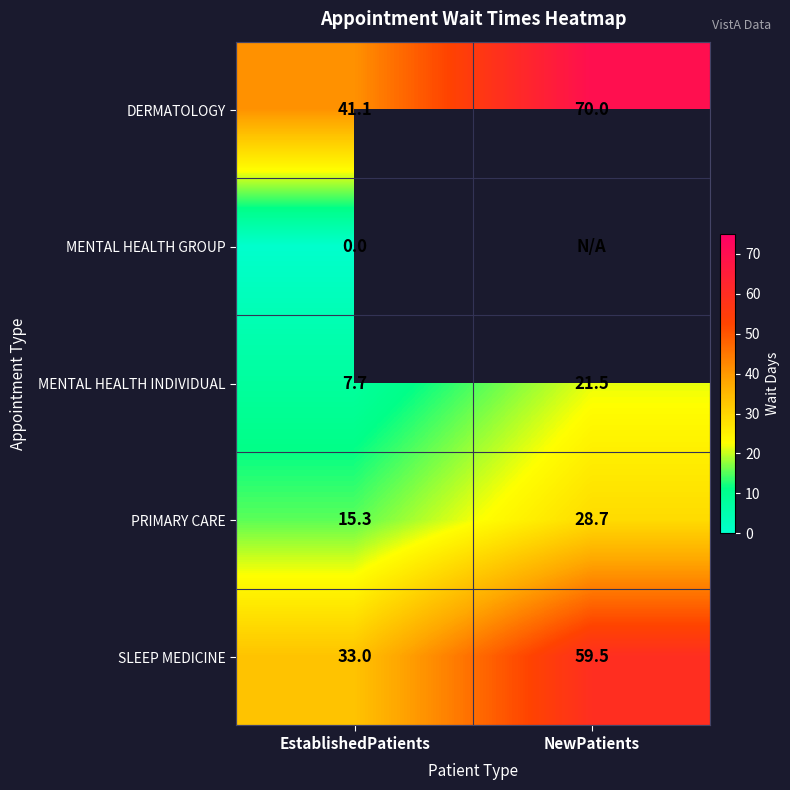

What is the lowest value of the SLEEP MEDICINE series?

33.0